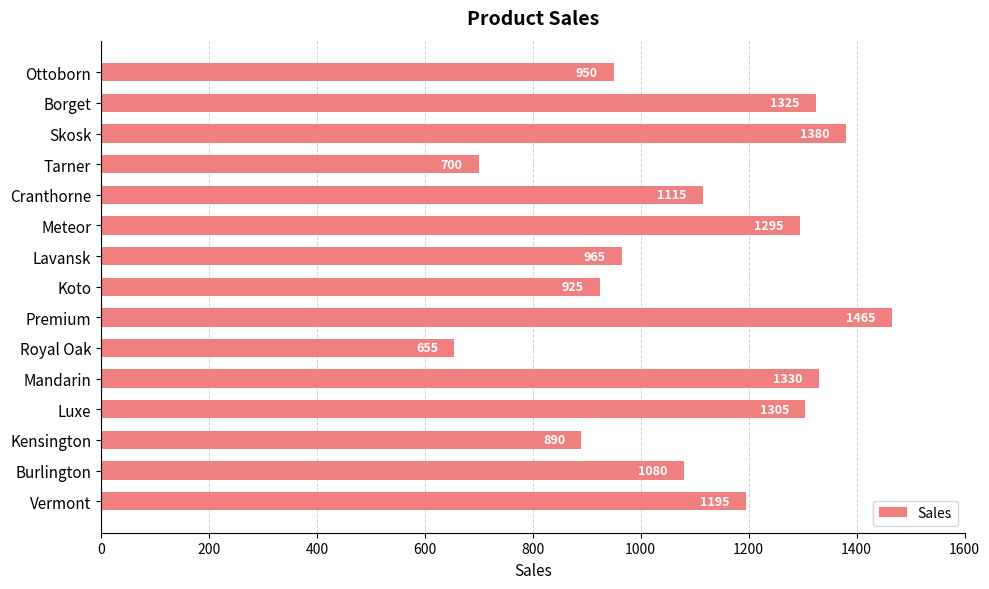

Is it true that the value at Borget is 1325?

True